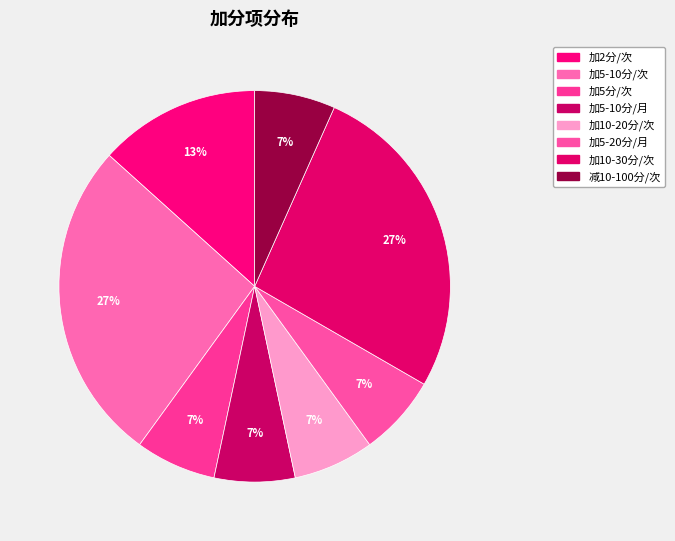

Count the number of slices in the pie.

8